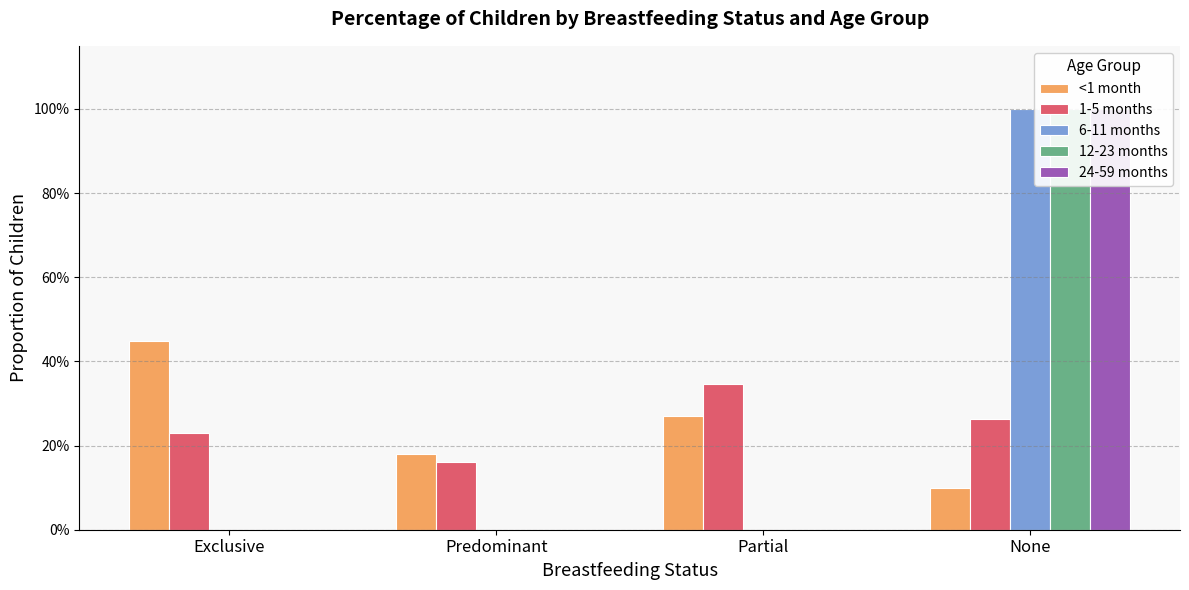

What are all the series names shown in the legend?

<1 month, 1-5 months, 6-11 months, 12-23 months, 24-59 months